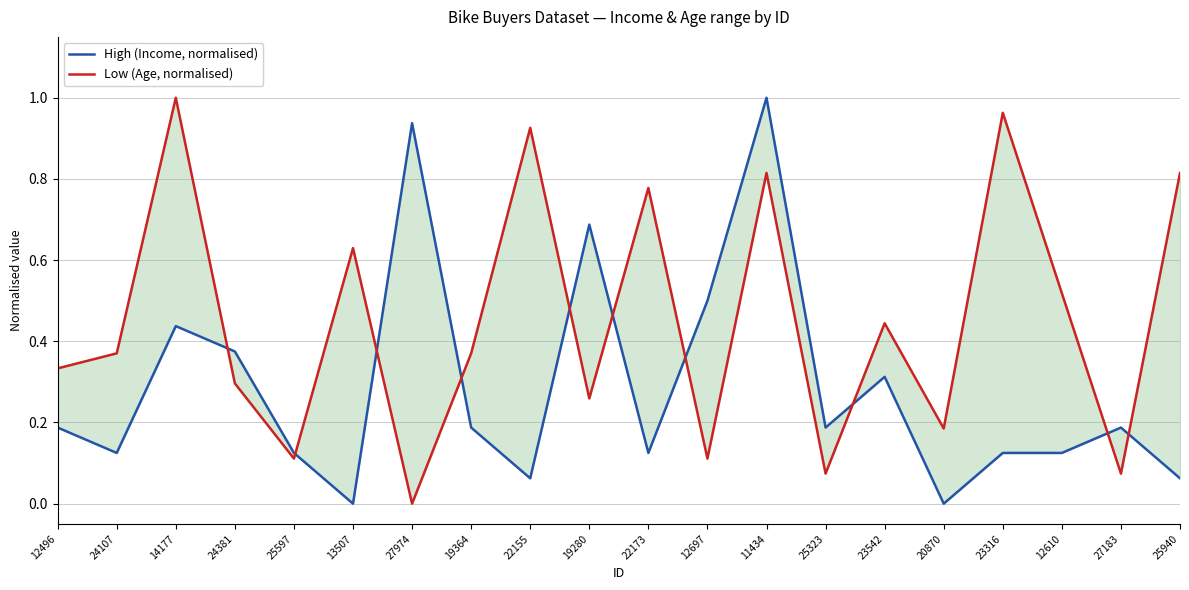

Reading right to left, list all the values displayed in this chart.

High (Income, normalised): 0.1	0.2	0.1	0.1	0.0	0.3	0.2	1.0	0.5	0.1	0.7	0.1	0.2	0.9	0.0	0.1	0.4	0.4	0.1	0.2
Low (Age, normalised): 0.8	0.1	0.5	1.0	0.2	0.4	0.1	0.8	0.1	0.8	0.3	0.9	0.4	0.0	0.6	0.1	0.3	1.0	0.4	0.3